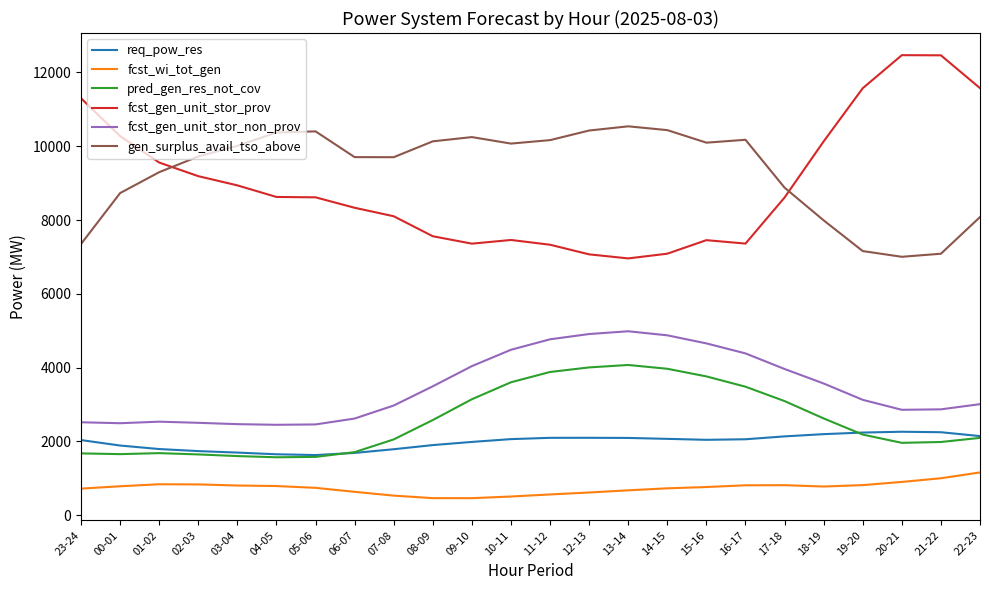

How many lines are shown in the chart?

6